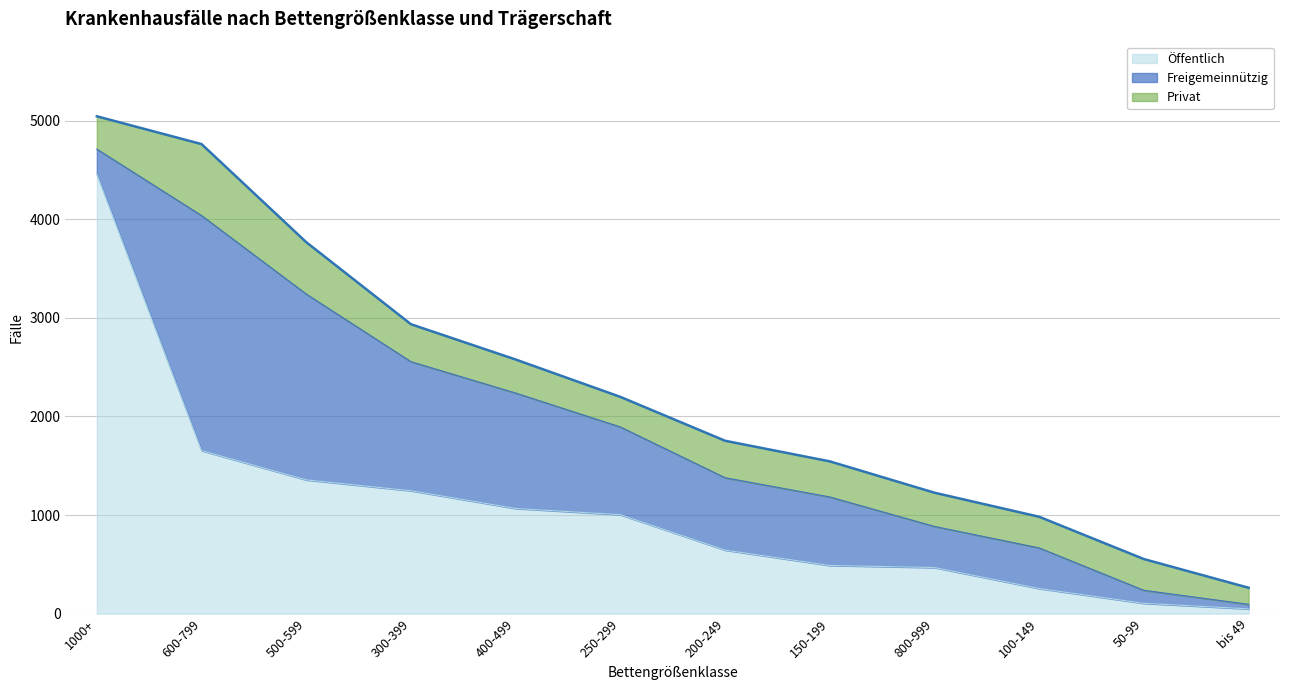

At which label does Freigemeinnützig reach its minimum?

bis 49